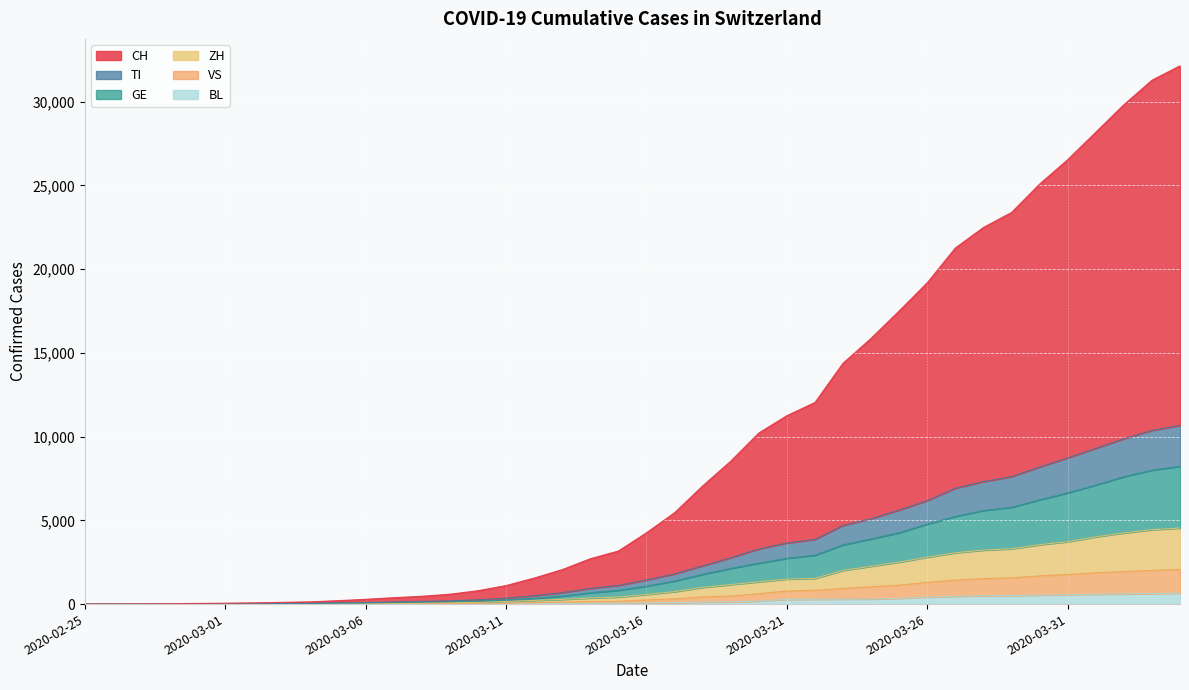

Reading right to left, what are all the values shown in this chart?

CH: 32135	31271	29808	28168	26530	25072	23378	22484	21258	19185	17504	15865	14379	12036	11247	10214	8532	7053	5454	4257	3168	2707	2058	1552	1106	799	589	465	382	285	203	133	102	73	53	40	22	10	4	0
TI: 10666	10372	9875	9301	8730	8189	7611	7315	6921	6181	5614	5099	4700	3864	3649	3291	2768	2286	1803	1440	1116	939	685	506	357	257	198	161	130	91	77	49	41	31	23	18	9	4	2	0
GE: 8224	7995	7604	7106	6639	6227	5774	5588	5233	4780	4260	3890	3538	2919	2733	2442	2130	1775	1377	1072	823	674	479	343	249	182	137	112	89	63	52	36	33	27	21	16	8	3	1	0
ZH: 4539	4442	4250	4012	3725	3545	3302	3223	3064	2799	2505	2258	2006	1536	1492	1332	1163	997	744	575	420	364	282	220	158	107	87	72	57	42	35	22	19	16	11	9	4	2	0	0
VS: 2072	2008	1944	1870	1772	1683	1566	1519	1434	1296	1134	1034	930	824	780	620	483	428	314	248	169	145	118	79	56	44	37	31	22	12	11	6	5	5	4	3	2	0	0	0
BL: 656	625	610	588	561	539	511	502	466	422	341	306	302	289	282	184	134	116	89	76	54	47	42	26	26	22	20	19	15	6	6	2	2	2	2	2	1	0	0	0